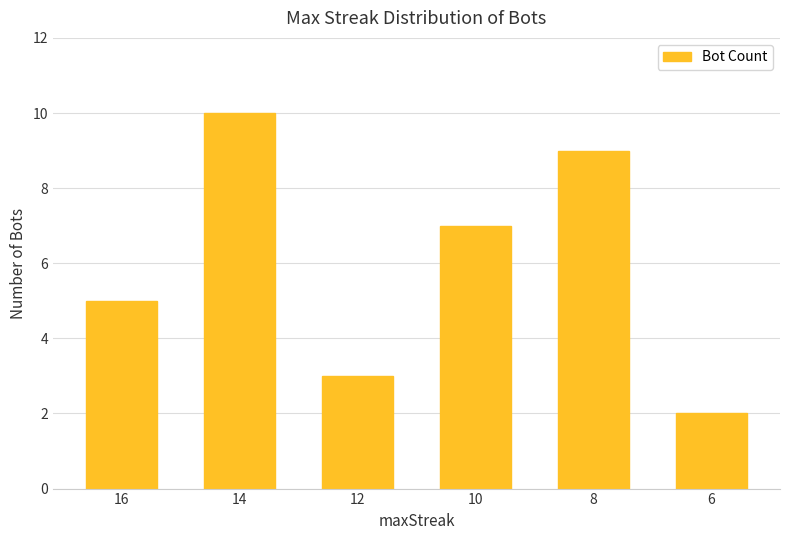

What is the average value?

6